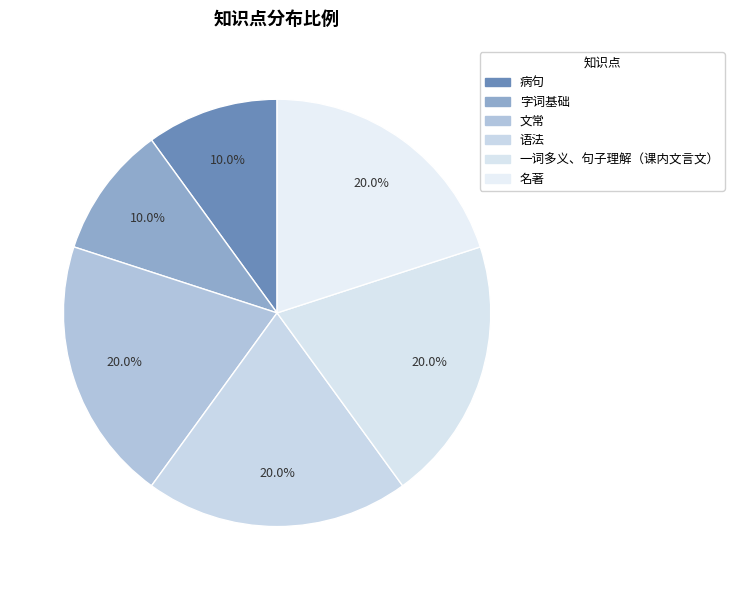

Is 一词多义、句子理解（课内文言文） the majority of the pie?

No